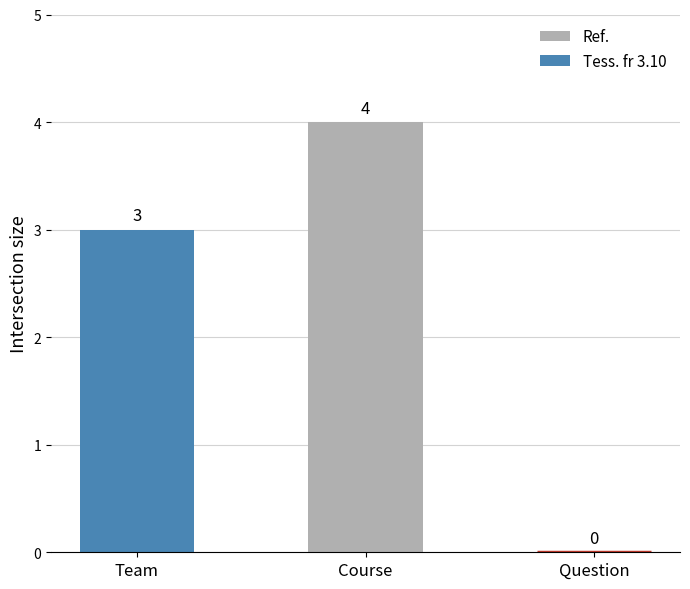

At which label is the value closest to 2?

Team